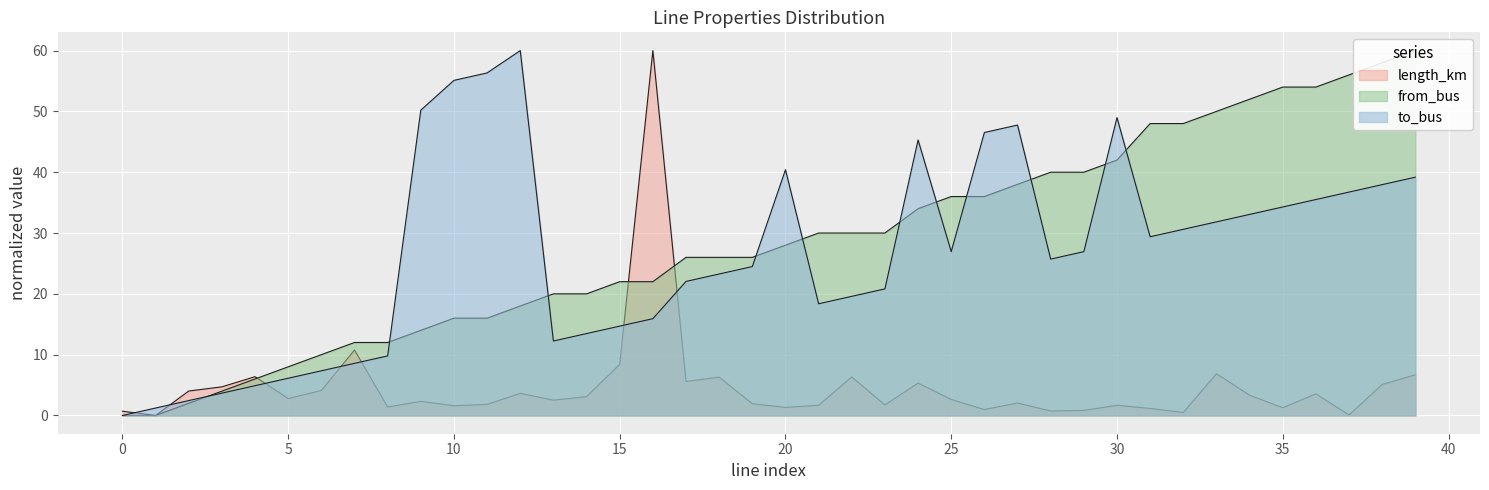

What value does the from_bus series have at 19?

26.0